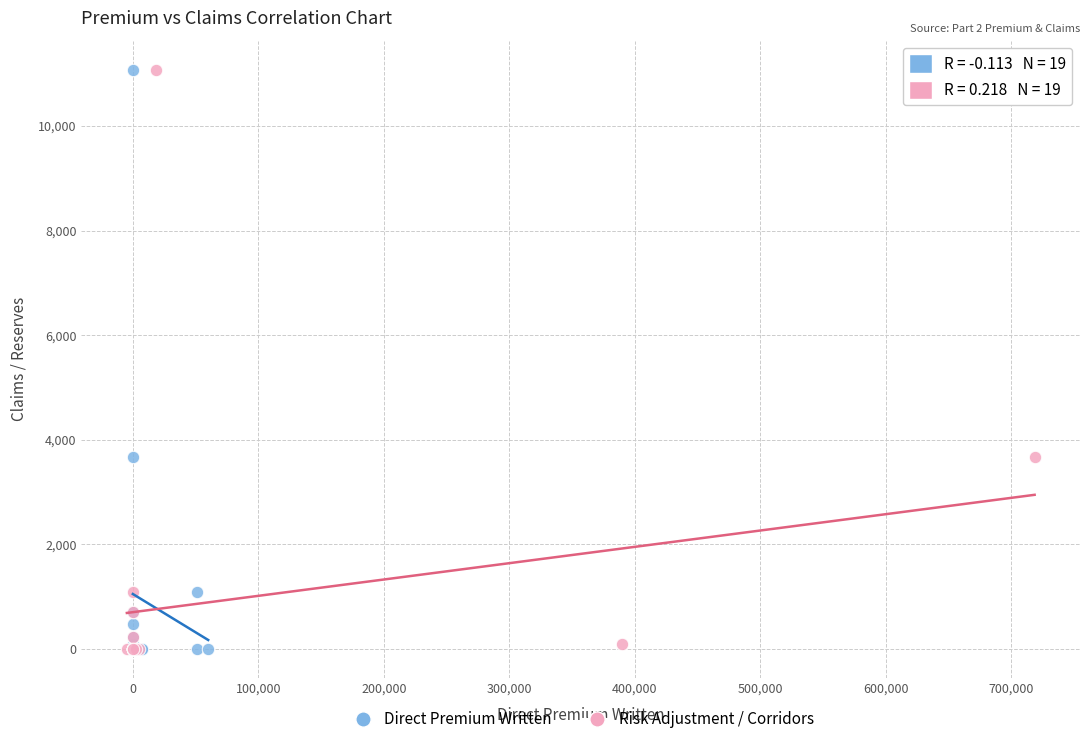

What are all the series names shown in the legend?

Direct Premium Written, Risk Adjustment / Corridors